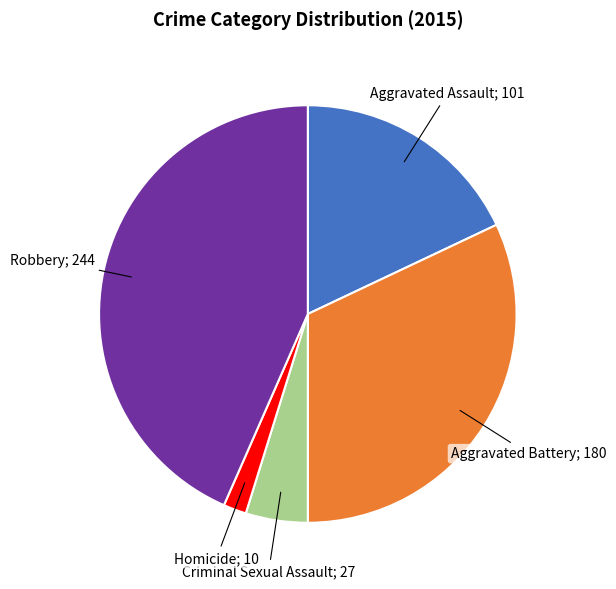

Does any single category account for the majority?

No